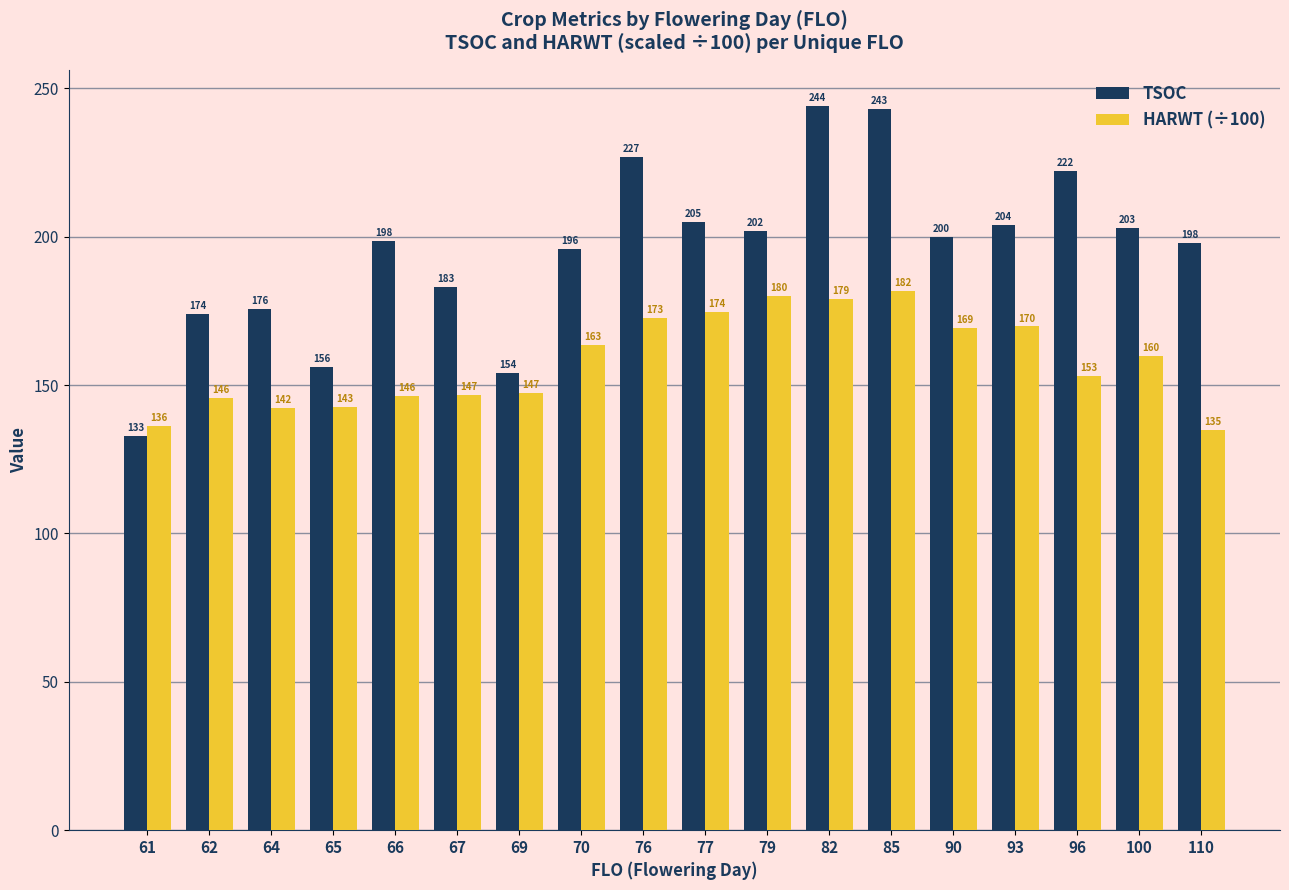

Which series has the largest total across all categories?

TSOC